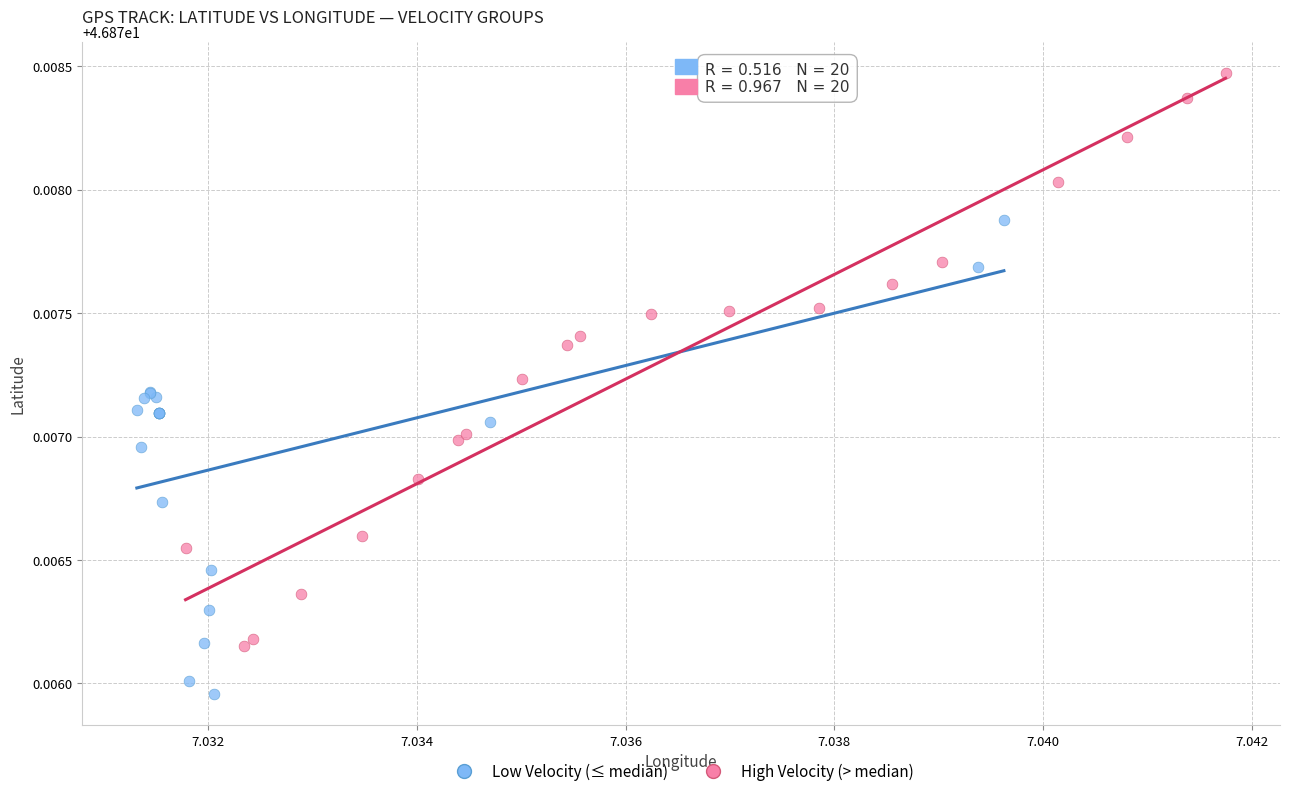

Which series contains the highest Y value?

High Velocity (> median)